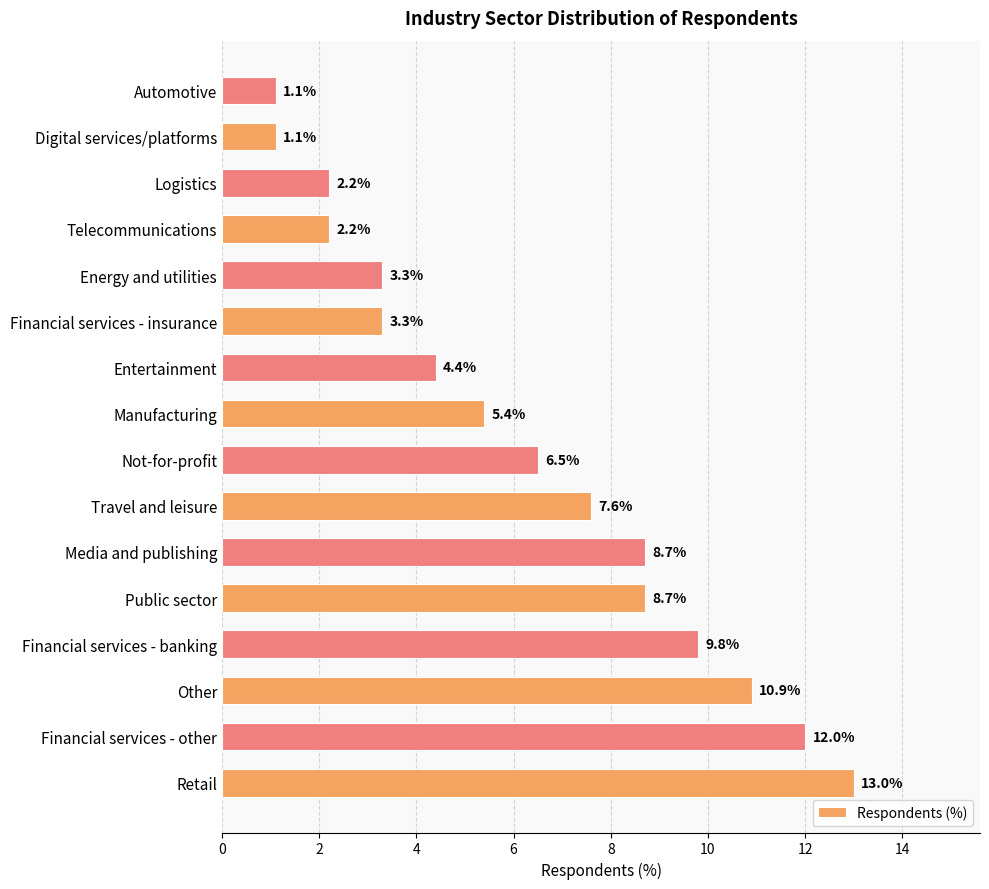

What is the average value?

6.3